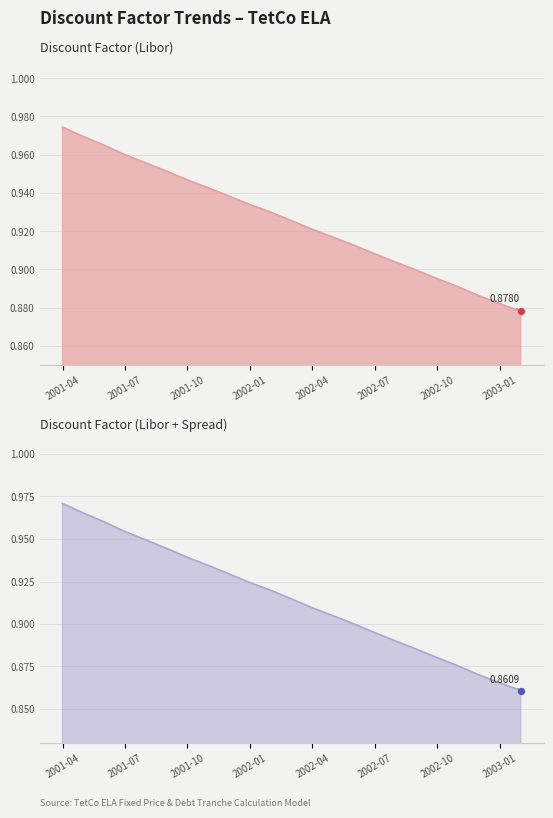

Which series has the largest Y range (max minus min)?

Discount Factor (Libor+Spread)